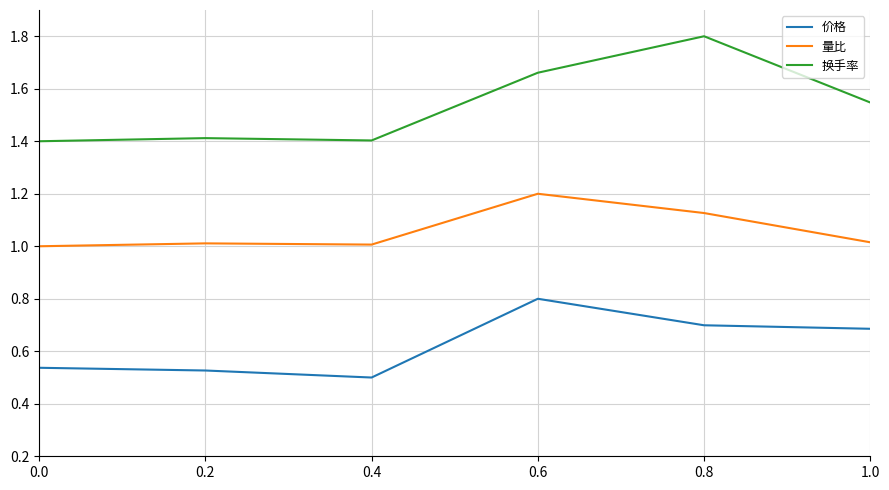

Is this an area chart (filled region under the line)?

No